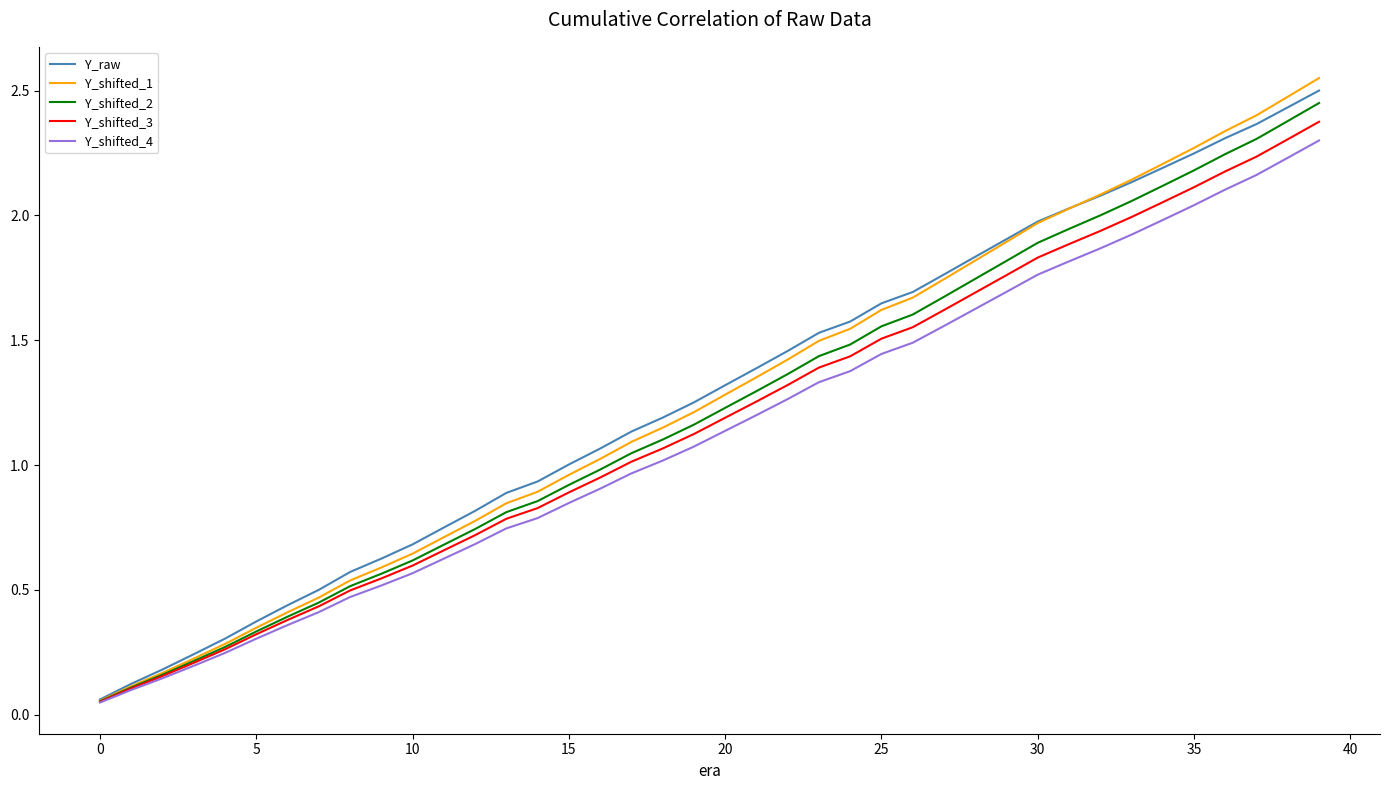

Which series has the largest range (max minus min)?

Y_shifted_1